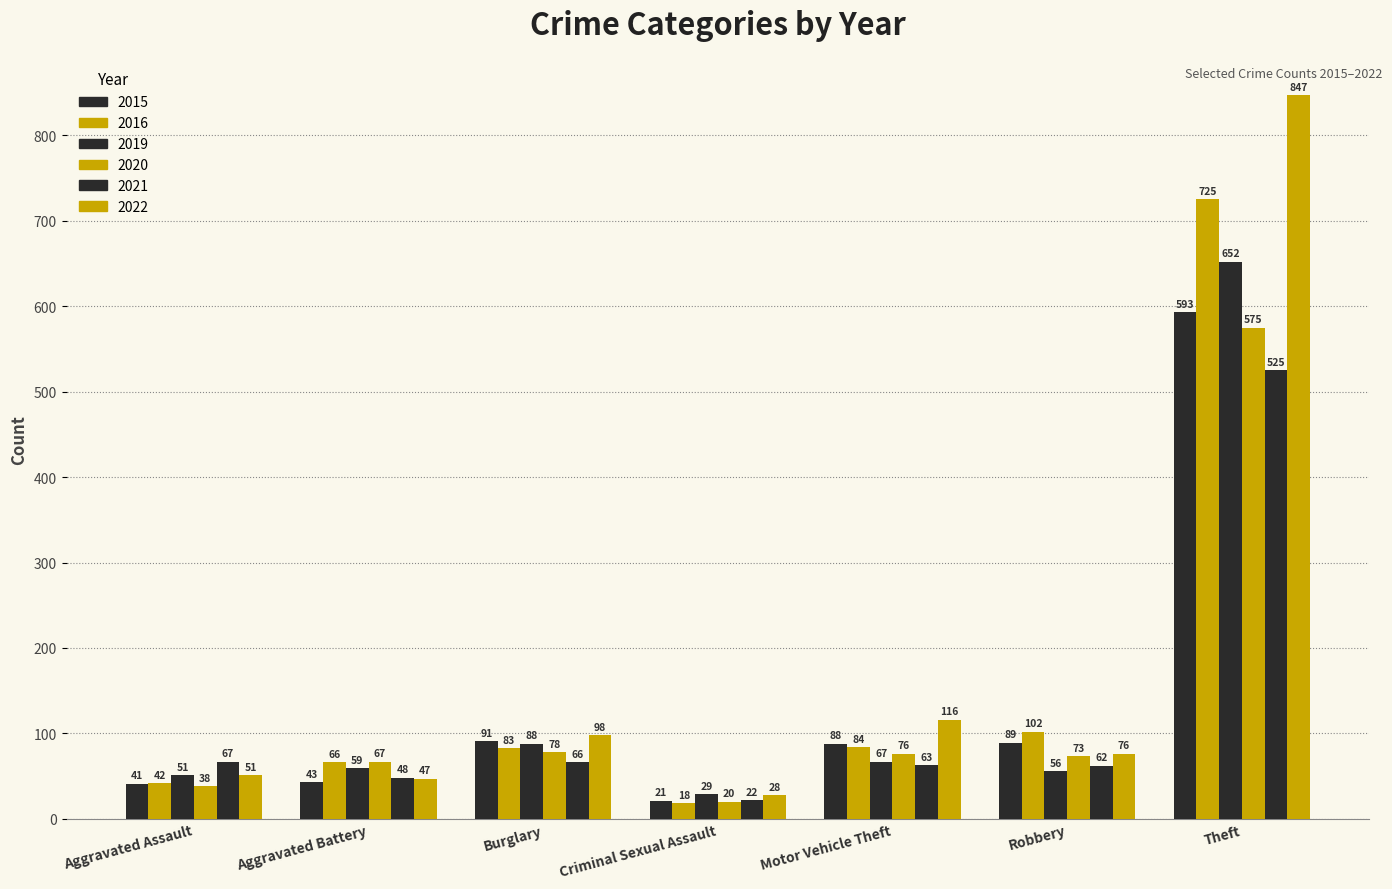

What is the difference between the highest and lowest values at Robbery?

46